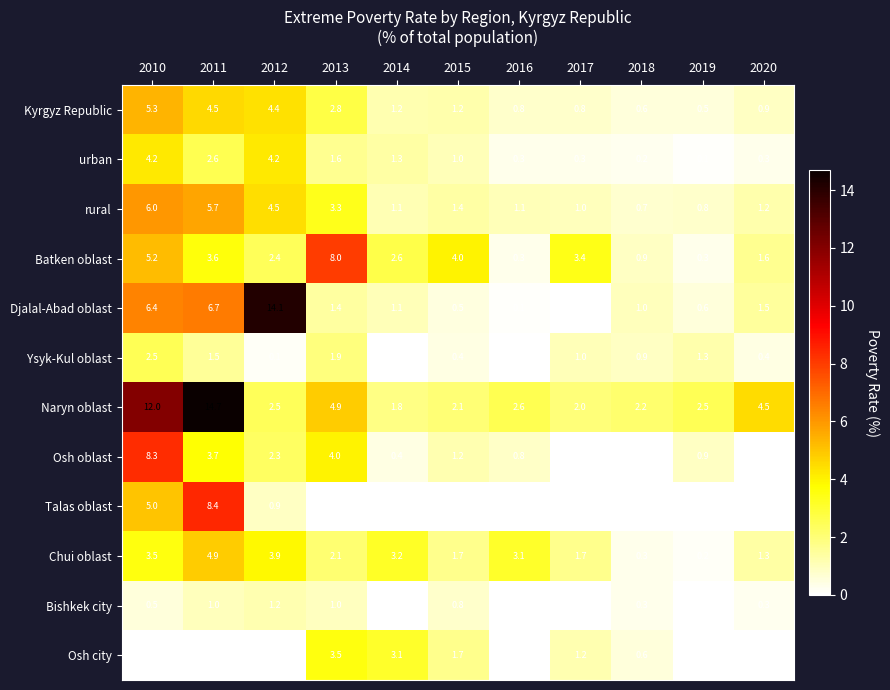

Rank the series by their maximum value, from lowest to highest.

Bishkek city, Ysyk-Kul oblast, Osh city, urban, Chui oblast, Kyrgyz Republic, rural, Batken oblast, Osh oblast, Talas oblast, Djalal-Abad oblast, Naryn oblast